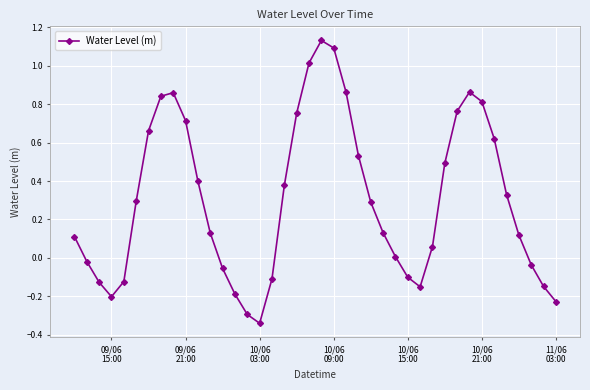

True or false: there are more than 2 points higher than both neighbors.

True